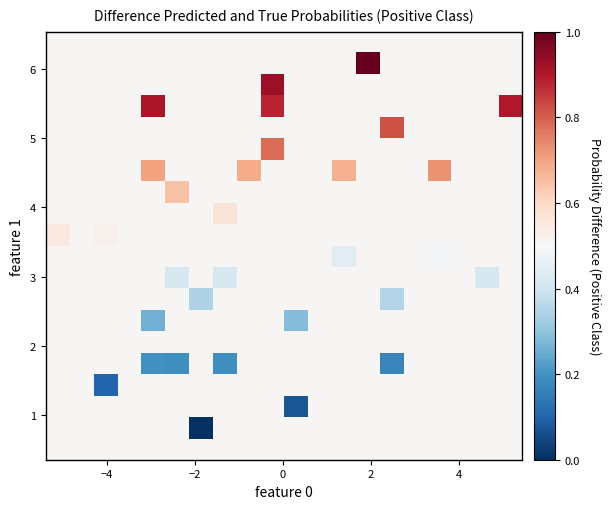

How many data points does each series have?

20